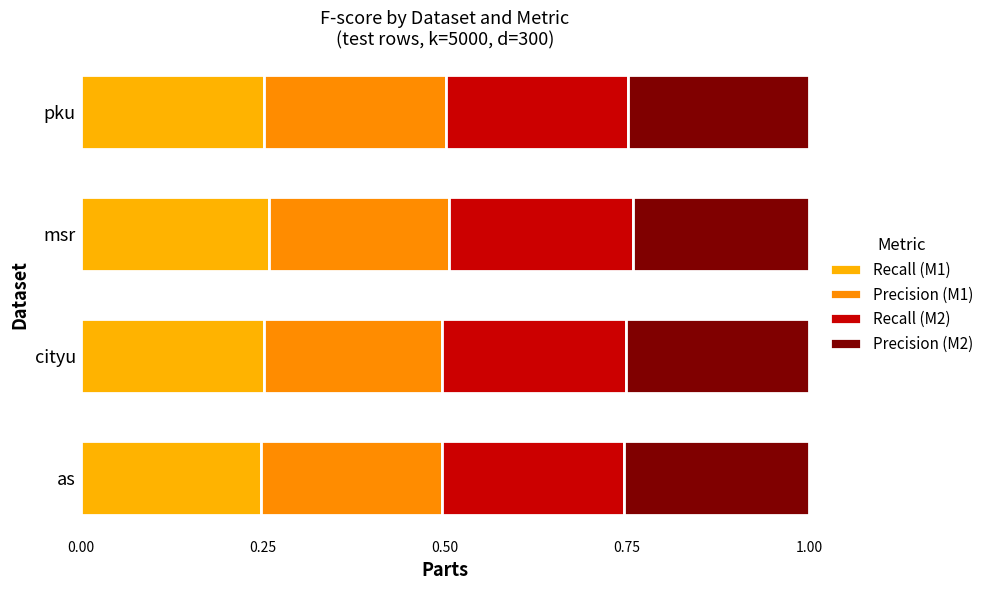

What is the average value of the Precision (M2) series?

0.2